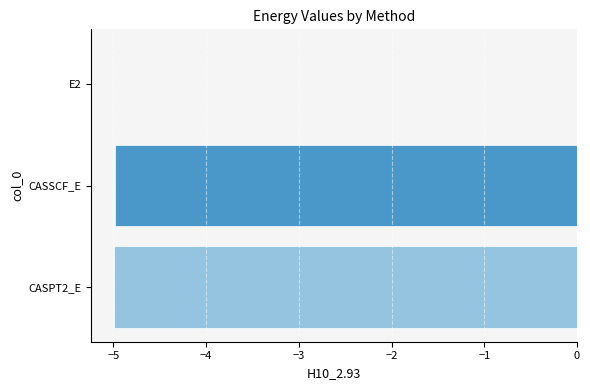

What is the sum of all values?

-10.0